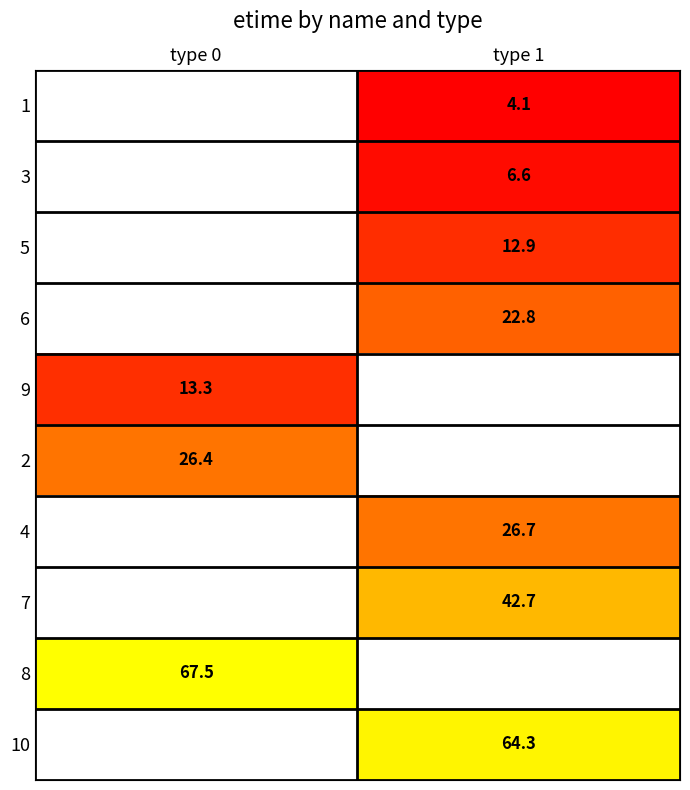

Is the value of 7 at type 1 greater than the value of 5 at type 1?

Yes